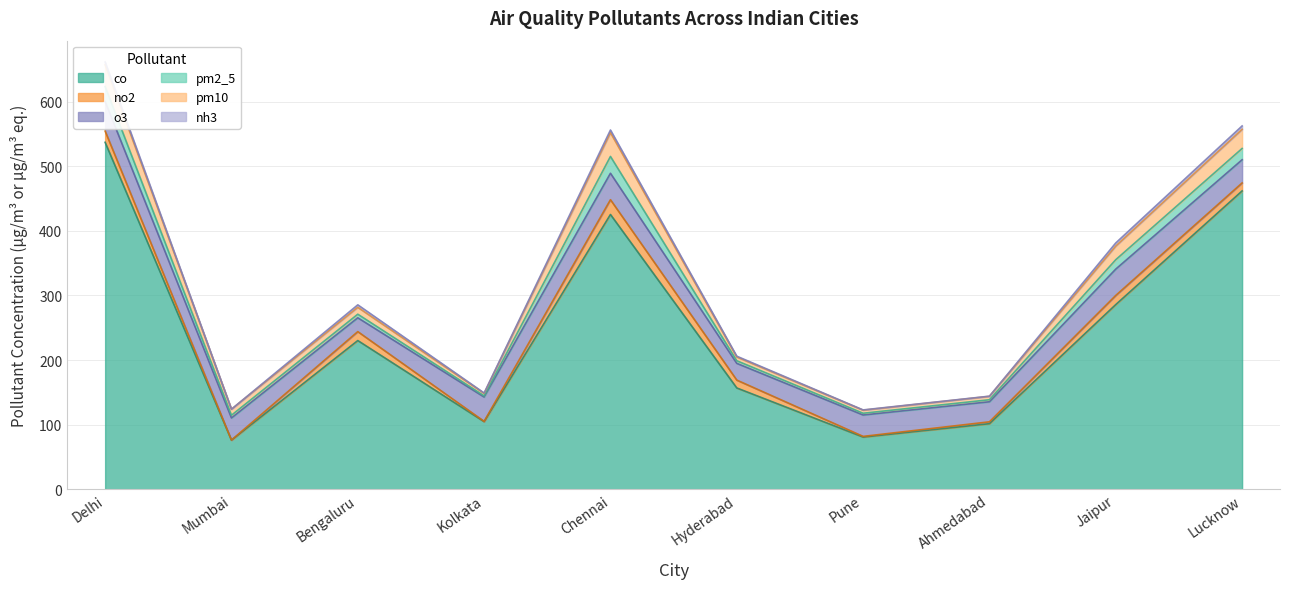

Does the chart have visible grid lines?

Yes